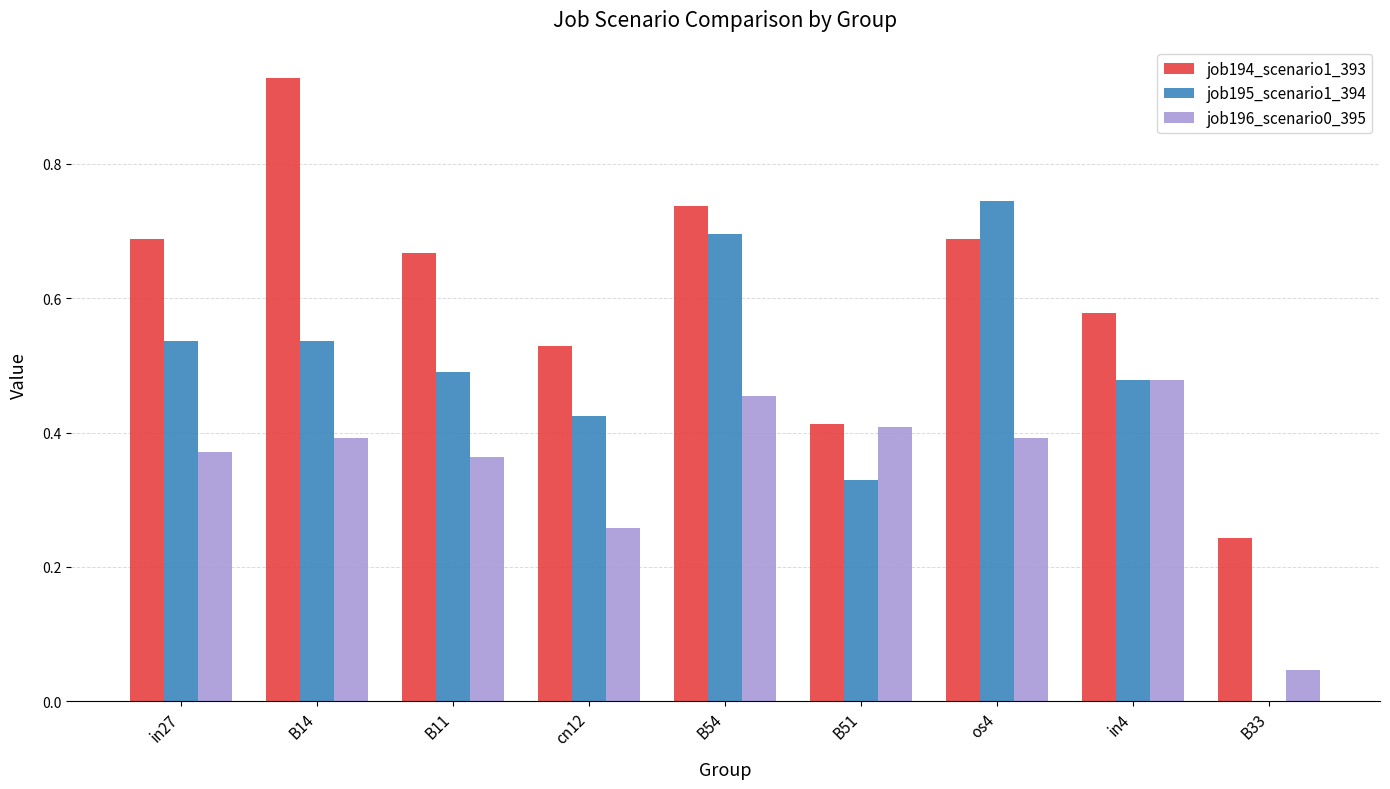

What is the difference between the job195_scenario1_394 values at B51 and cn12?

0.1